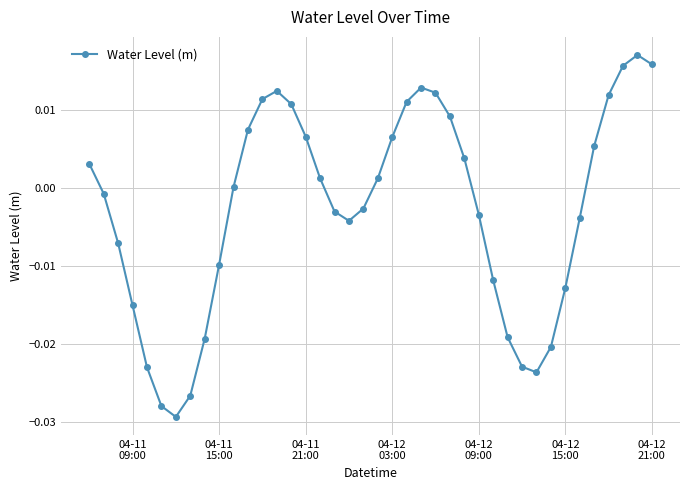

How many interior local valleys (lower than both neighbors) does the data have?

3